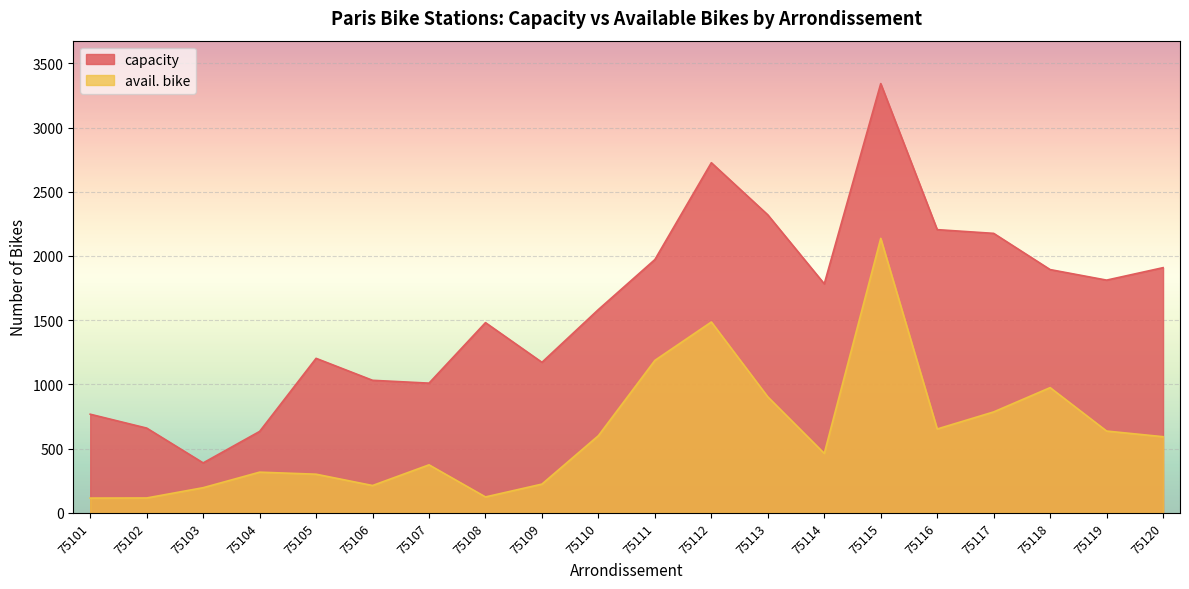

True or false: avail. bike has a value of 601 at 75110.

True